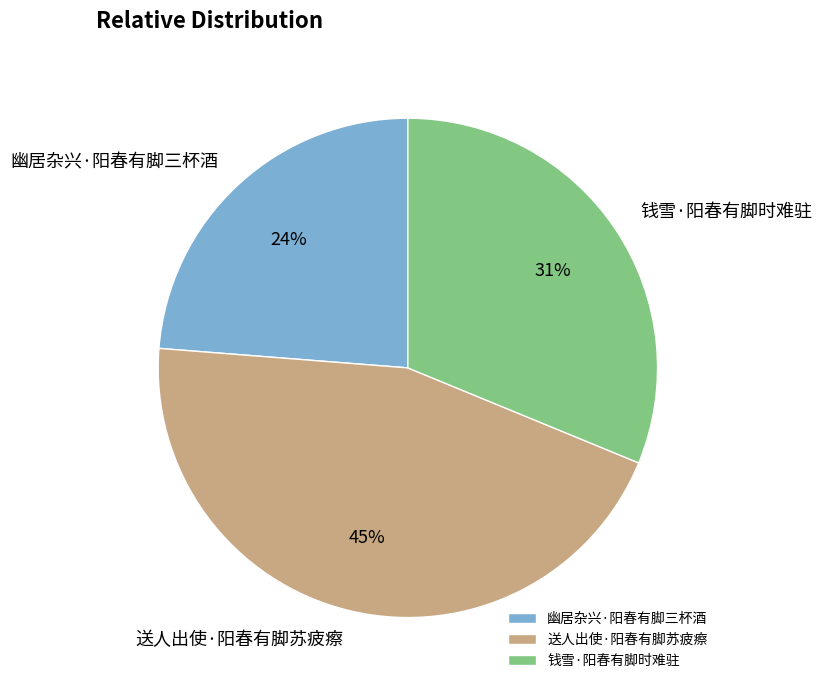

Combined, do 幽居杂兴·阳春有脚三杯酒 and 送人出使·阳春有脚苏疲瘵 account for over 50%?

Yes